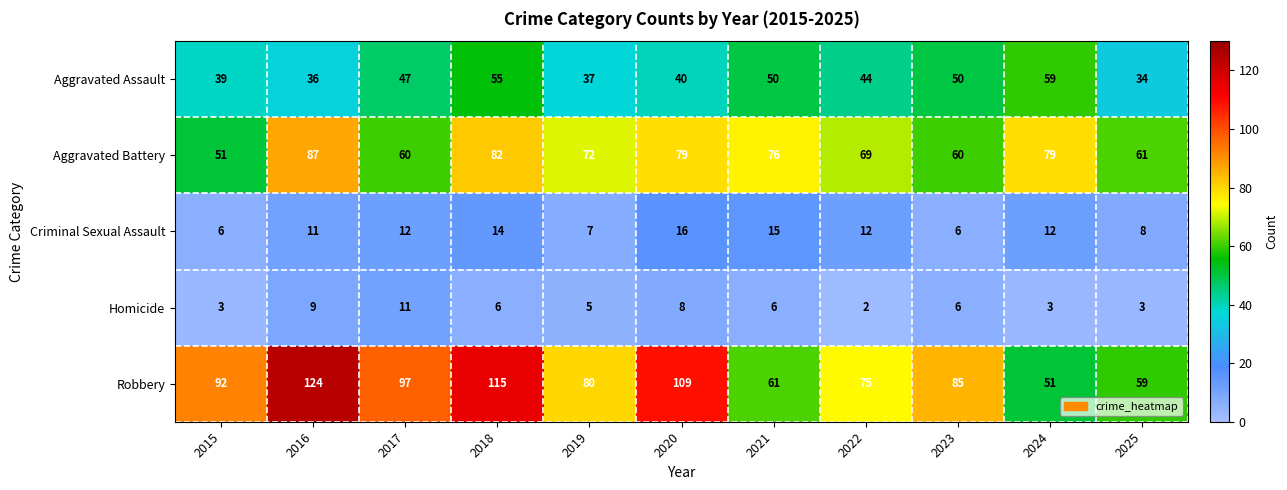

Which series has the largest total across all categories?

Robbery